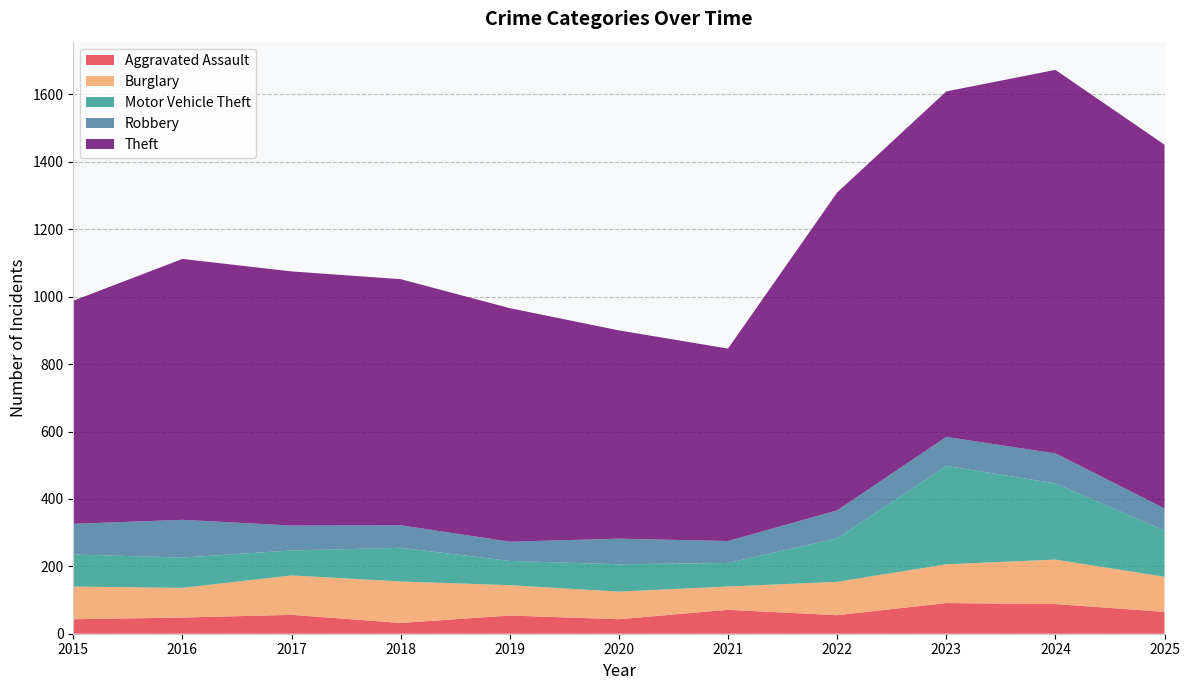

Reading left to right, extract all data points from this chart.

Aggravated Assault: 2015=43	2016=48	2017=56	2018=32	2019=54	2020=43	2021=71	2022=55	2023=91	2024=88	2025=65
Burglary: 2015=97	2016=88	2017=117	2018=123	2019=90	2020=82	2021=69	2022=99	2023=115	2024=132	2025=104
Motor Vehicle Theft: 2015=95	2016=90	2017=74	2018=100	2019=72	2020=81	2021=70	2022=129	2023=292	2024=226	2025=137
Robbery: 2015=91	2016=112	2017=74	2018=67	2019=57	2020=76	2021=65	2022=83	2023=86	2024=89	2025=66
Theft: 2015=662	2016=774	2017=754	2018=730	2019=693	2020=618	2021=571	2022=943	2023=1025	2024=1138	2025=1079